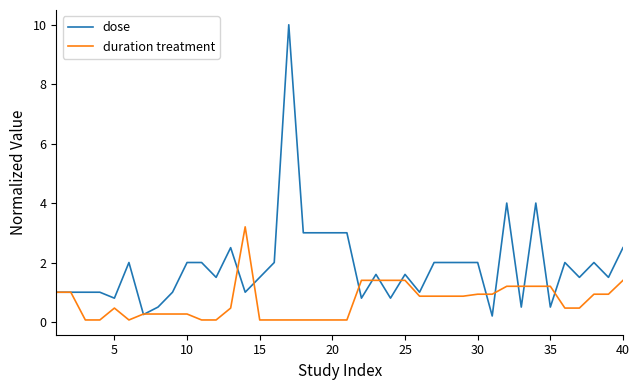

Which series has the largest total across all categories?

dose